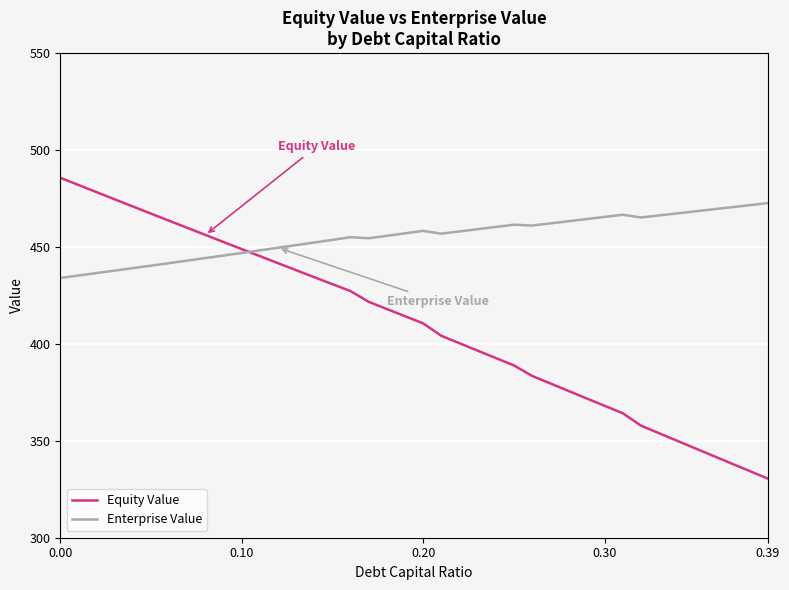

How many lines are shown in the chart?

2